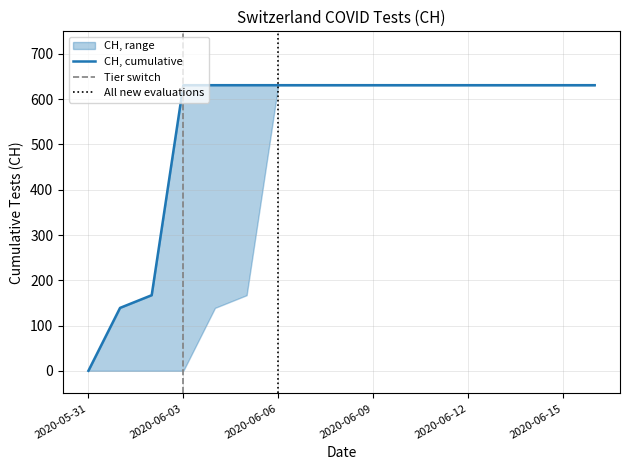

Reading left to right, what are all the values shown in this chart?

CH_lower: 2020-05-31=0	2020-06-01=0	2020-06-02=0	2020-06-03=0	2020-06-04=139	2020-06-05=167	2020-06-06=631	2020-06-07=631	2020-06-08=631	2020-06-09=631	2020-06-10=631	2020-06-11=631	2020-06-12=631	2020-06-13=631	2020-06-14=631	2020-06-15=631	2020-06-16=631
CH_upper: 2020-05-31=0	2020-06-01=139	2020-06-02=167	2020-06-03=631	2020-06-04=631	2020-06-05=631	2020-06-06=631	2020-06-07=631	2020-06-08=631	2020-06-09=631	2020-06-10=631	2020-06-11=631	2020-06-12=631	2020-06-13=631	2020-06-14=631	2020-06-15=631	2020-06-16=631
CH: 2020-05-31=0	2020-06-01=139	2020-06-02=167	2020-06-03=631	2020-06-04=631	2020-06-05=631	2020-06-06=631	2020-06-07=631	2020-06-08=631	2020-06-09=631	2020-06-10=631	2020-06-11=631	2020-06-12=631	2020-06-13=631	2020-06-14=631	2020-06-15=631	2020-06-16=631